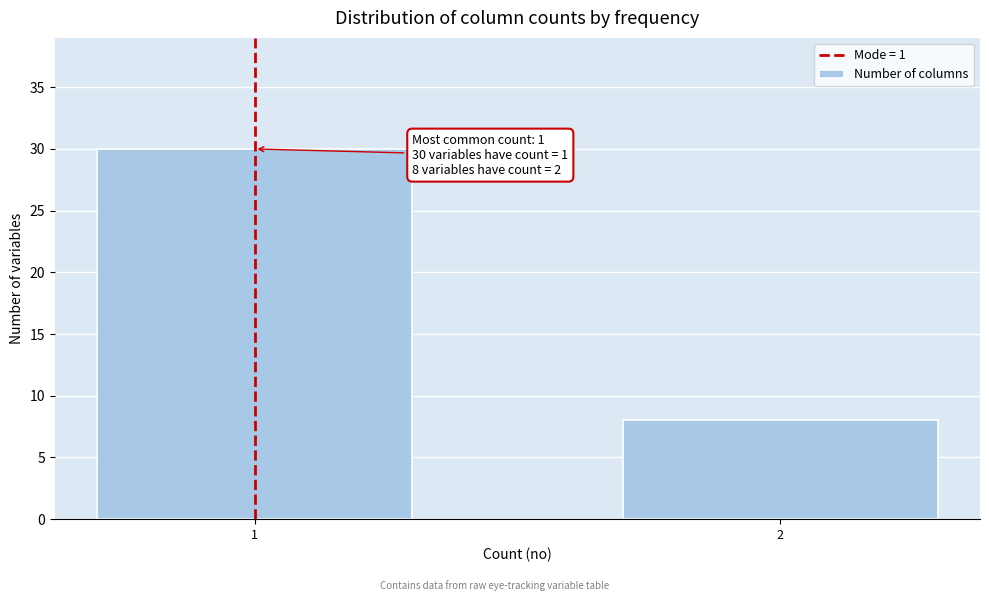

Reading left to right, list all the values displayed in this chart.

1=30	2=8